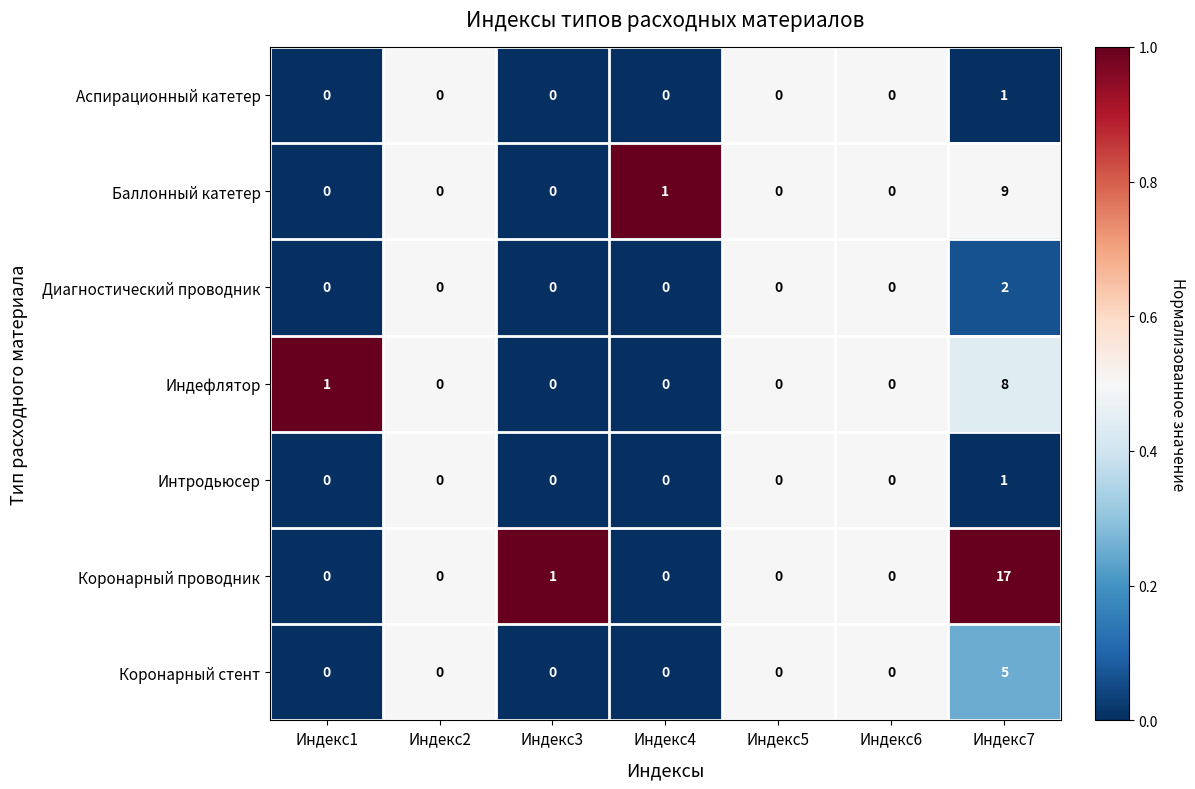

What is the sum of all Коронарный проводник values?

18